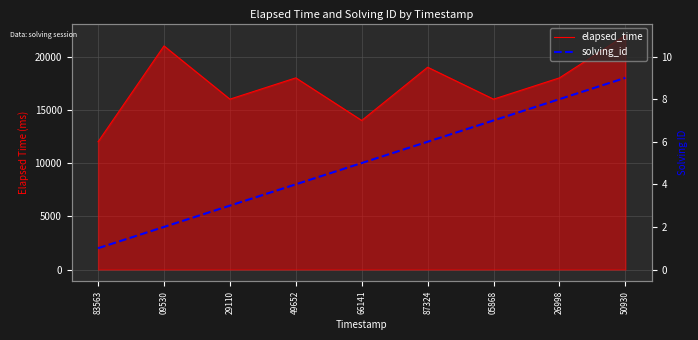

Between 83563 and 49652, which is larger?

49652